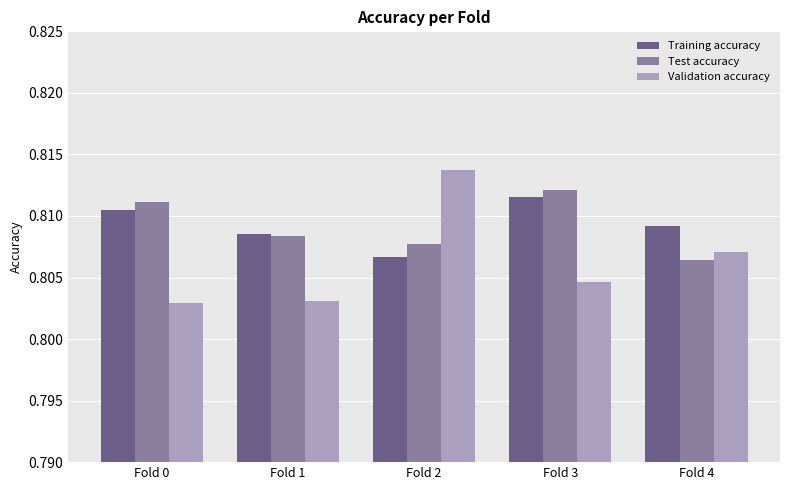

Where is Test accuracy nearest to the value 0?

Fold 4